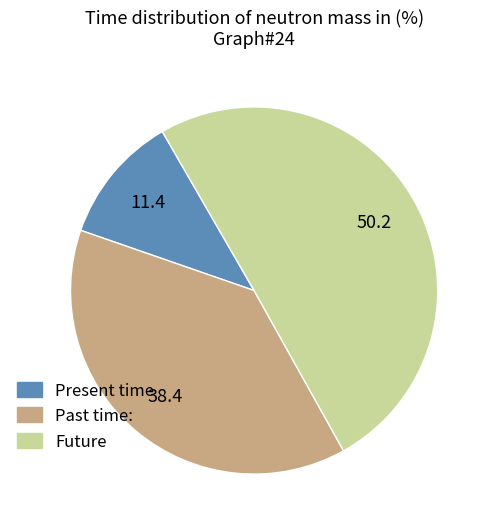

True or false: Past time: accounts for 38% of the total.

True